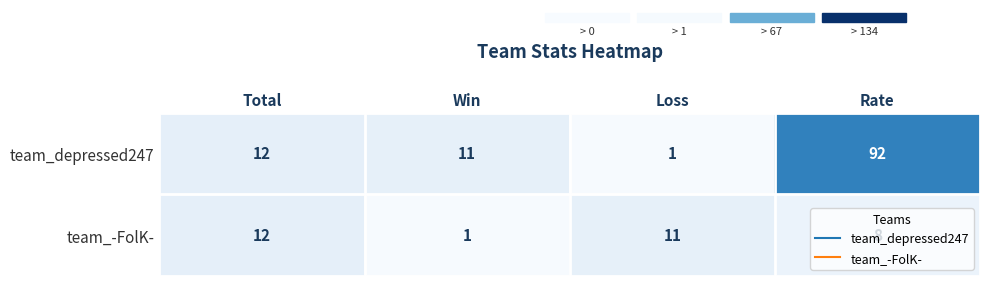

Which series has the largest range (max minus min)?

team_depressed247